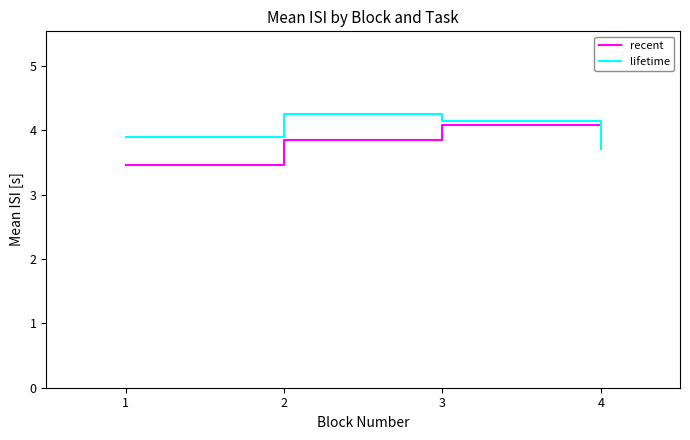

Rank the series at 1 from highest to lowest value.

lifetime, recent